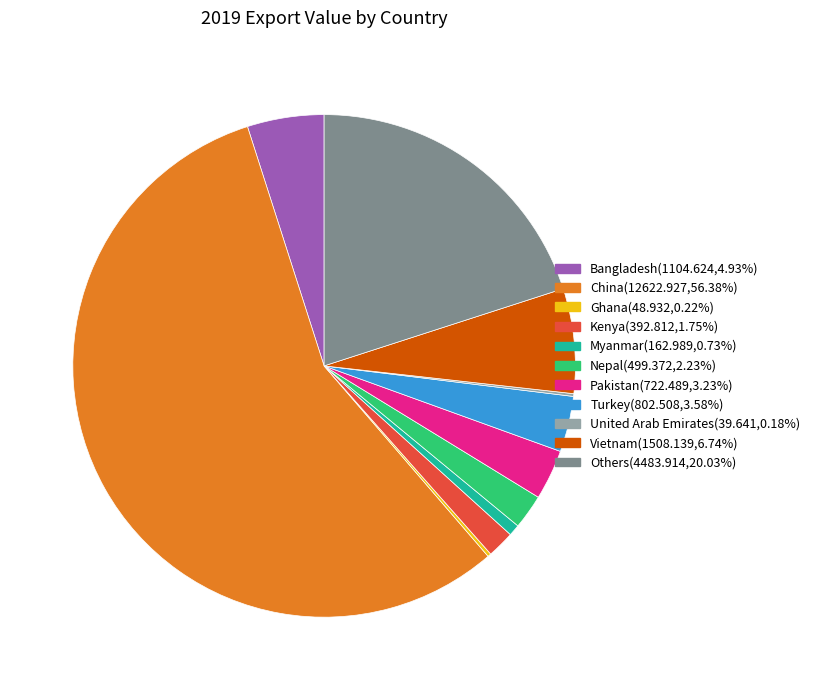

Is the sum of Others and Vietnam greater than half?

No